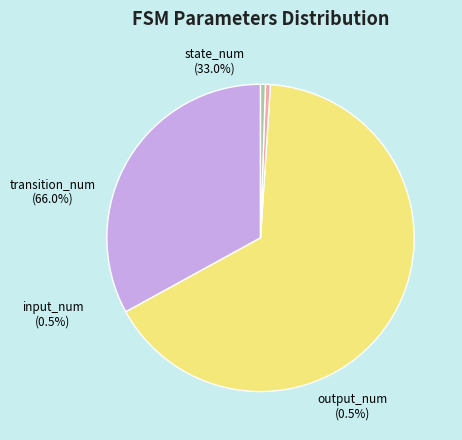

To the nearest percent, what is the average slice percentage?

25%